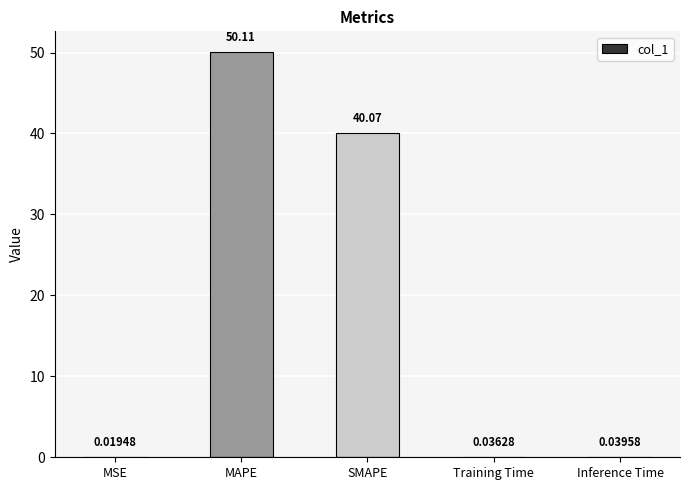

Which label corresponds to the largest value in the chart?

MAPE